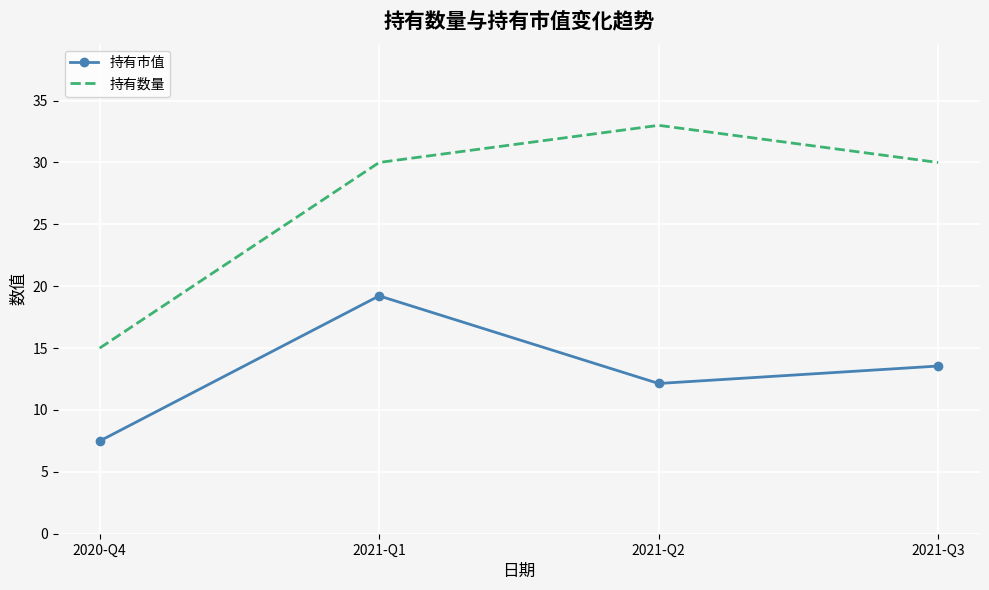

What is the approximate value of 持有市值 at 2021-Q1?

19.2